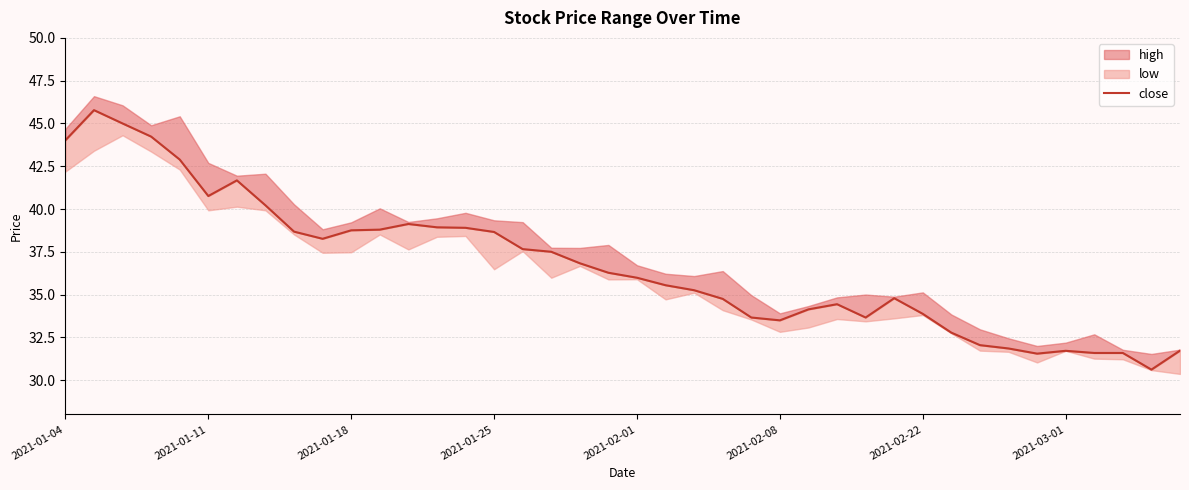

How many lines are shown in the chart?

1